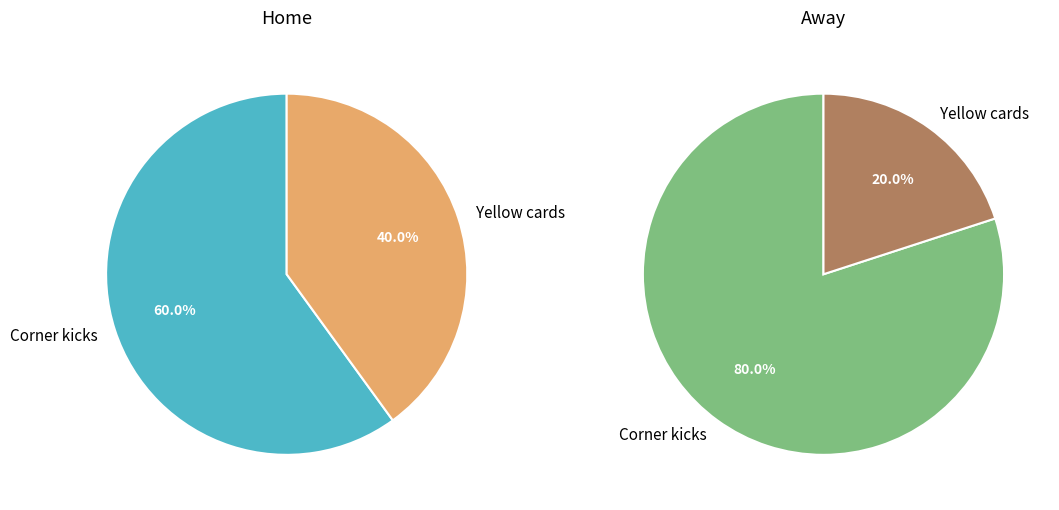

To the nearest percent, what is the difference between the Yellow cards and Corner kicks slice percentages?

20%